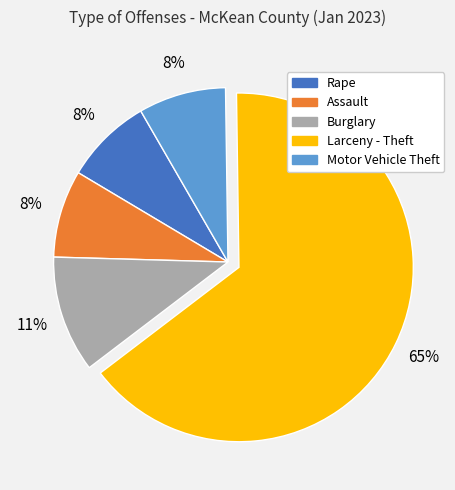

True or false: Motor Vehicle Theft accounts for 1% of the total.

False